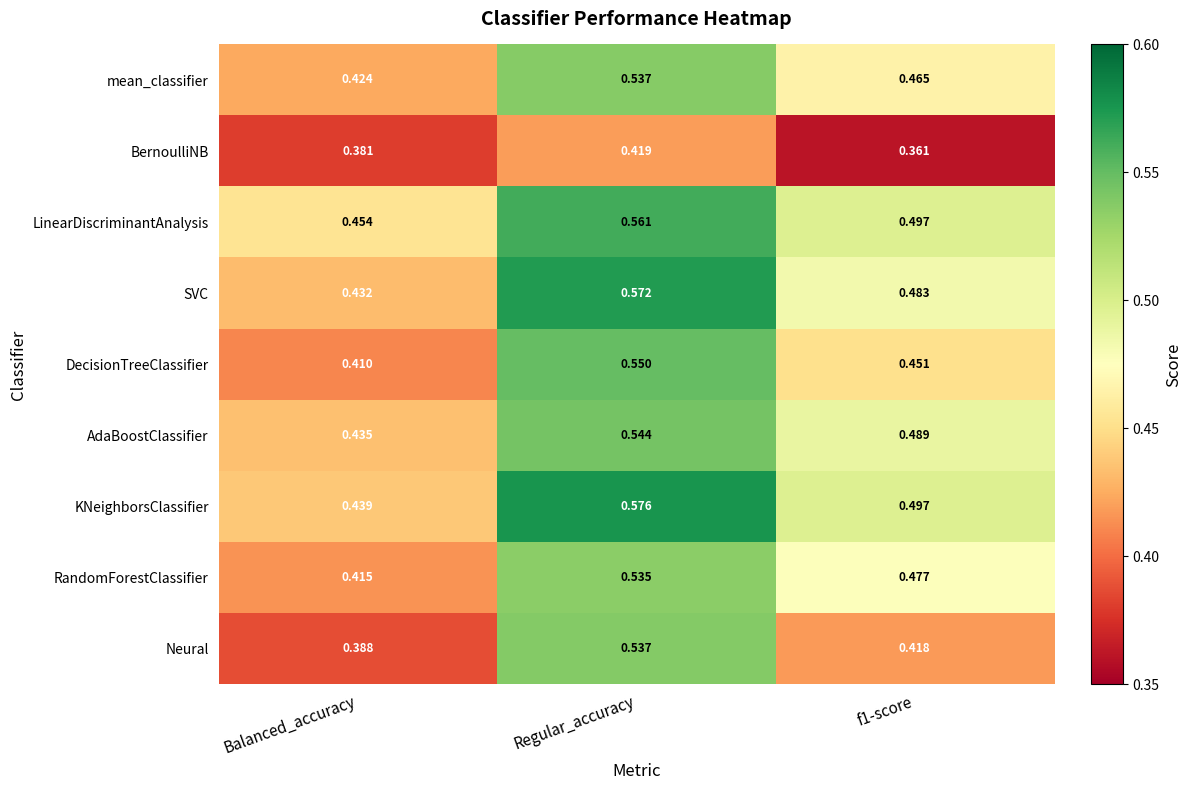

Which series has the largest range (max minus min)?

Neural